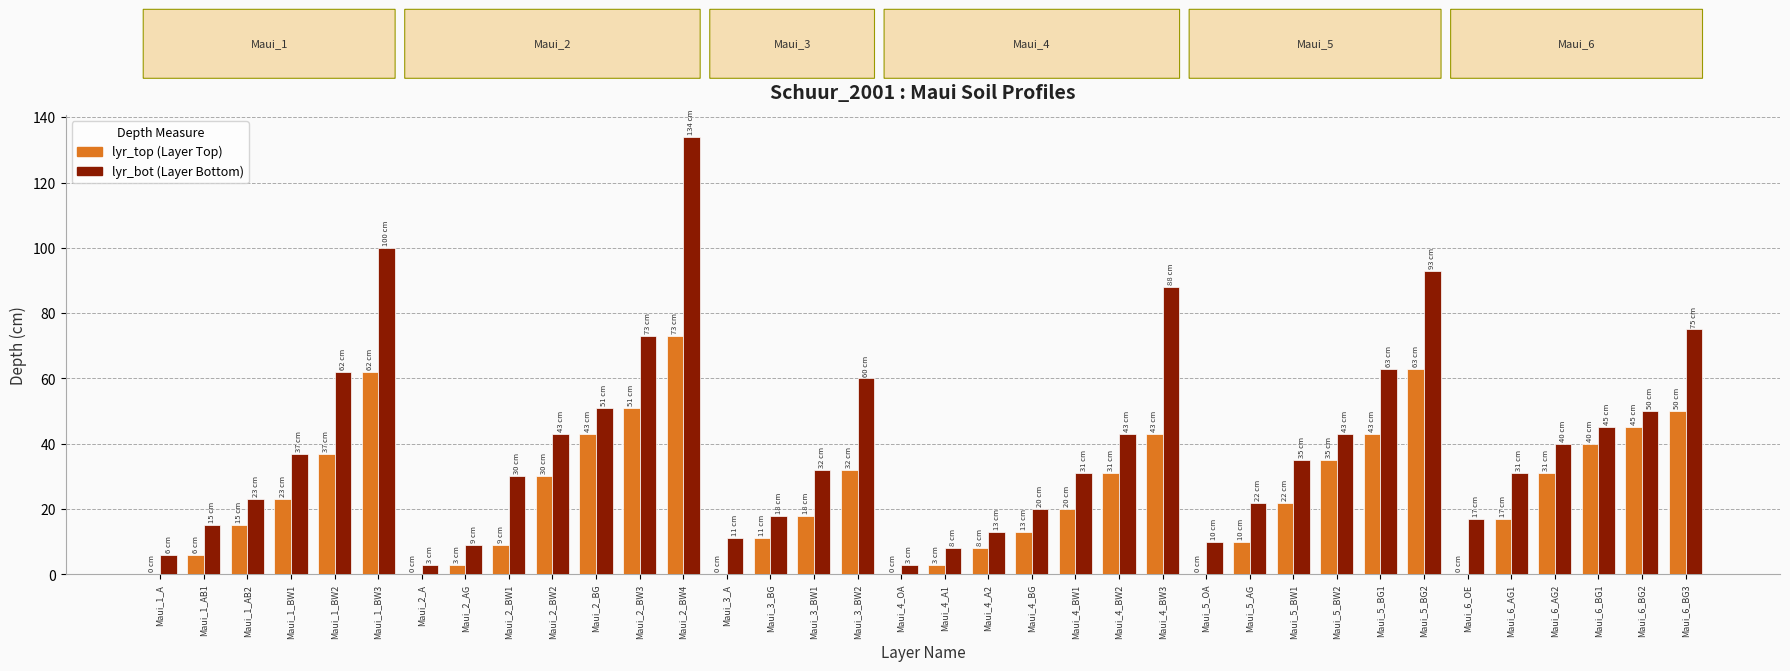

How many distinct data groups are displayed?

2